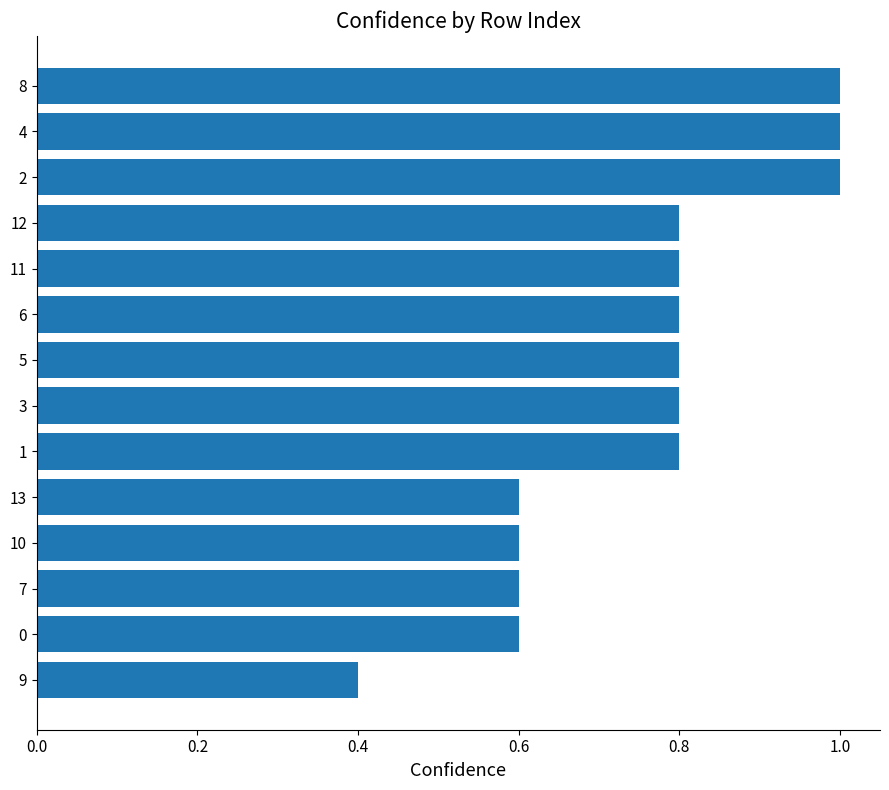

True or false: the data shows 0.8 at 12.

True